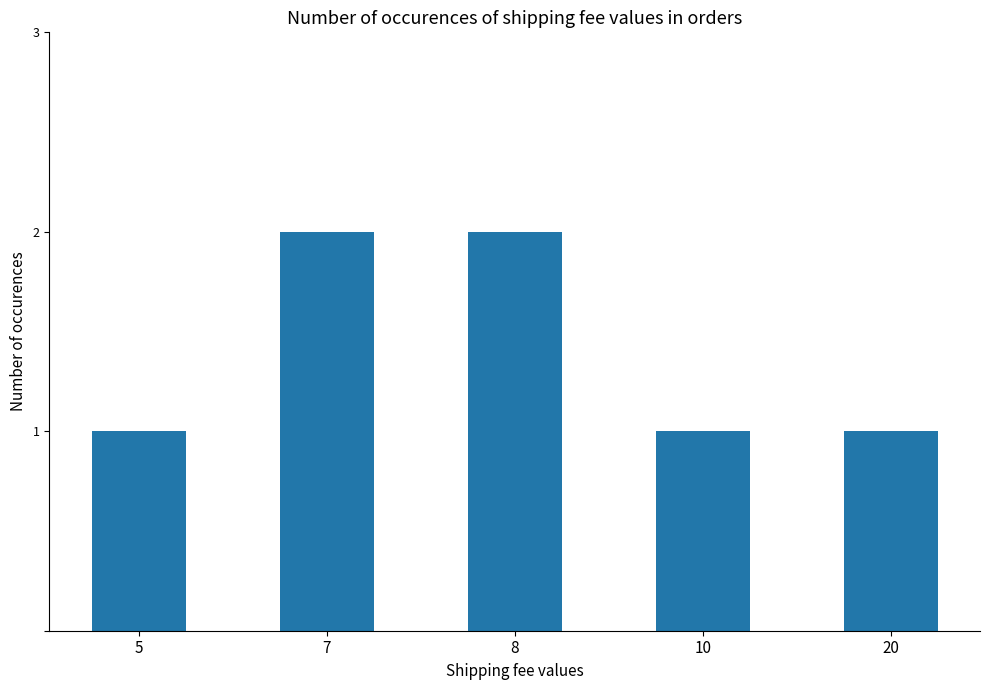

Approximately how many times larger is the value at 8 compared to 10?

2.0